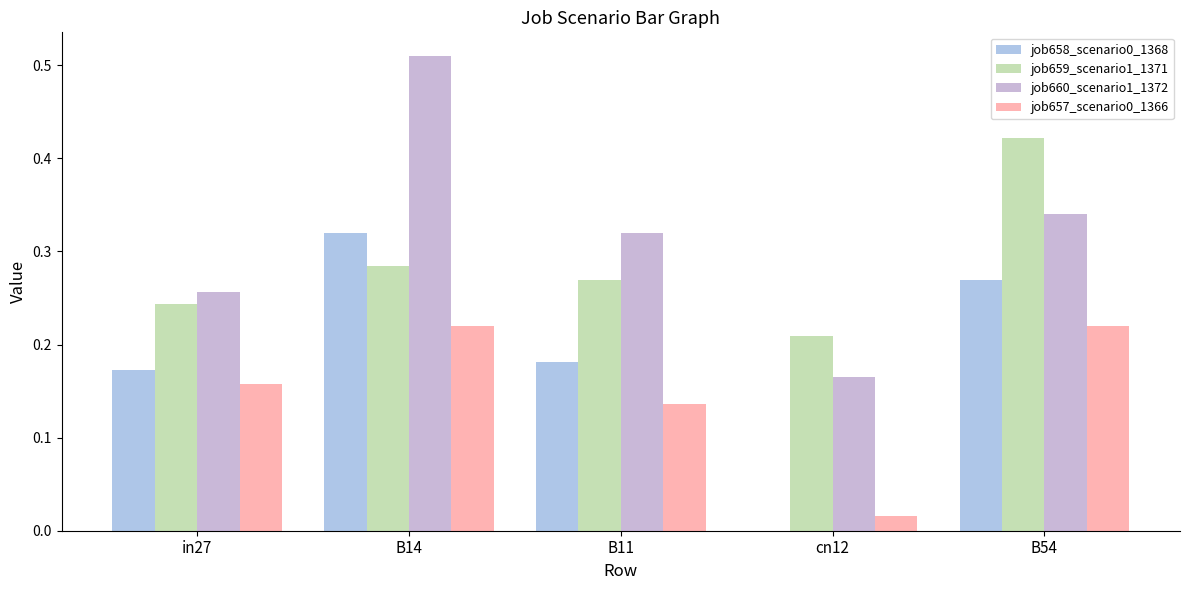

What is the total value across all series at B11?

0.9